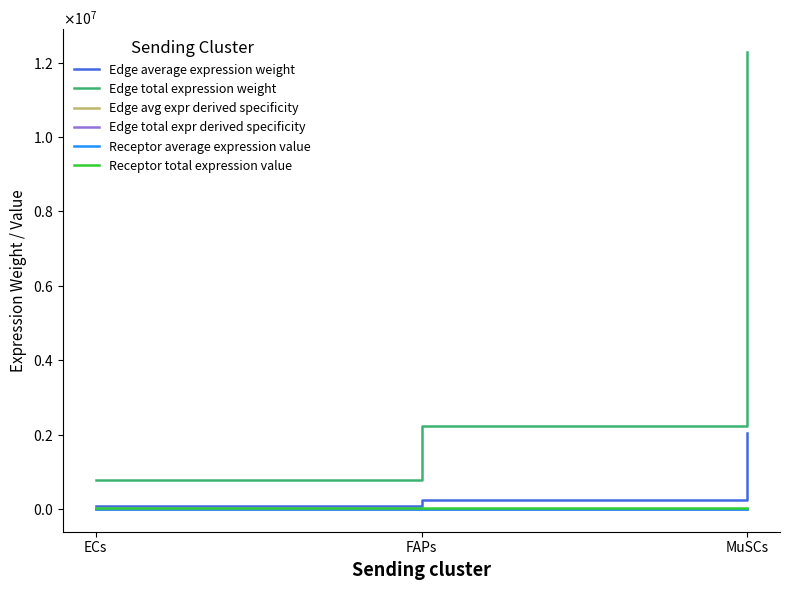

Is it true that Edge total expression weight equals 765970.2 at ECs?

True